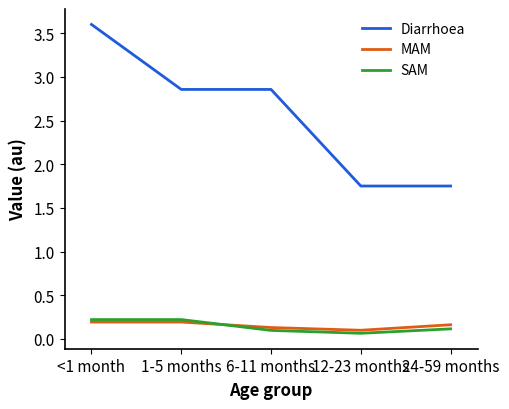

True or false: Diarrhoea and MAM intersect in this chart.

False